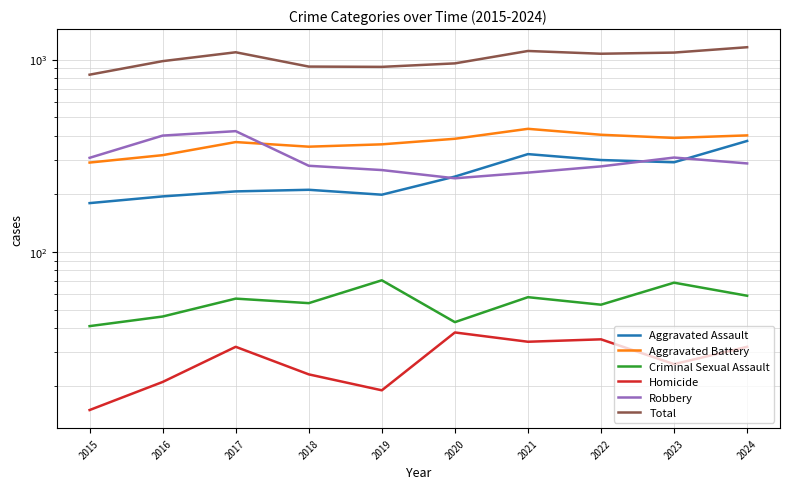

At which category does Total reach its first local peak?

2017